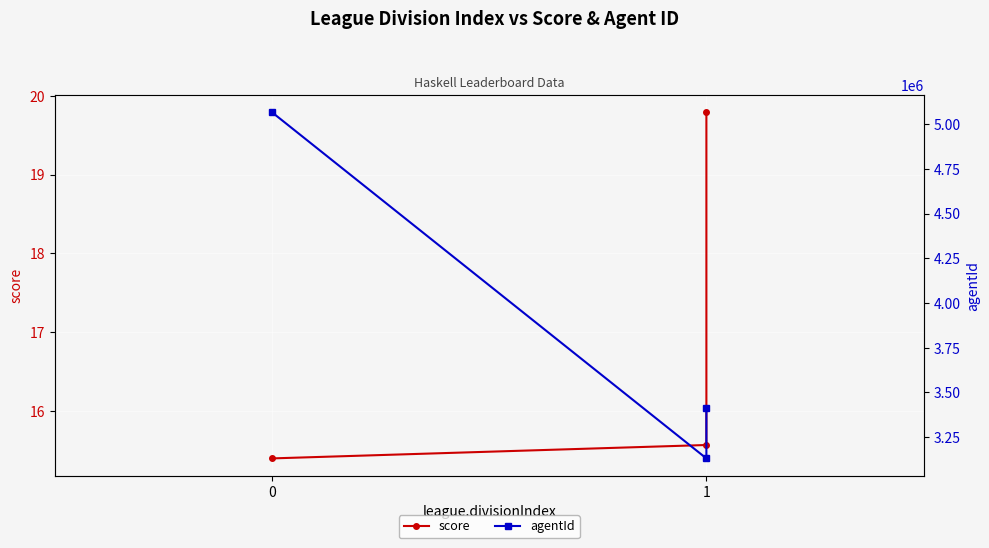

What is the difference between the maximum and minimum values in the score series?

4.4